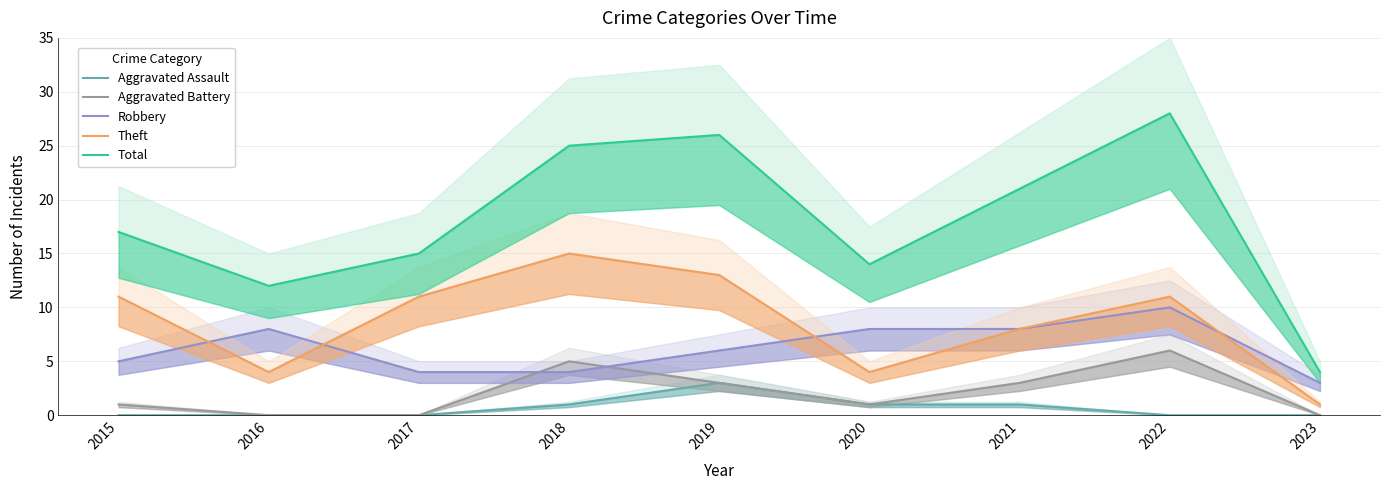

How many Aggravated Battery values are between 0 and 3?

7